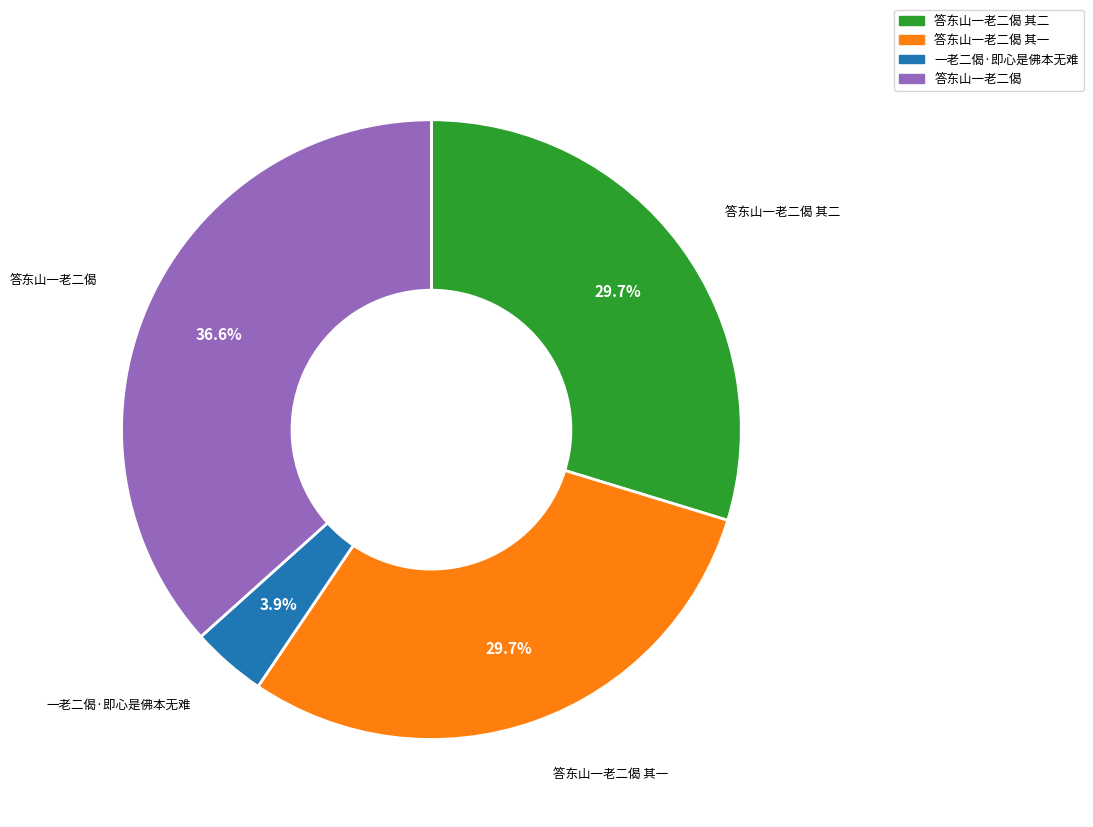

Is there a majority slice in this chart?

No